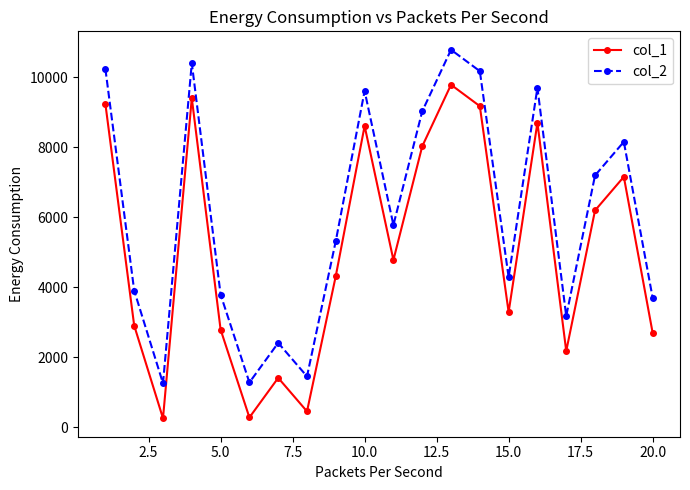

What is the lowest value of the col_2 series?

1255